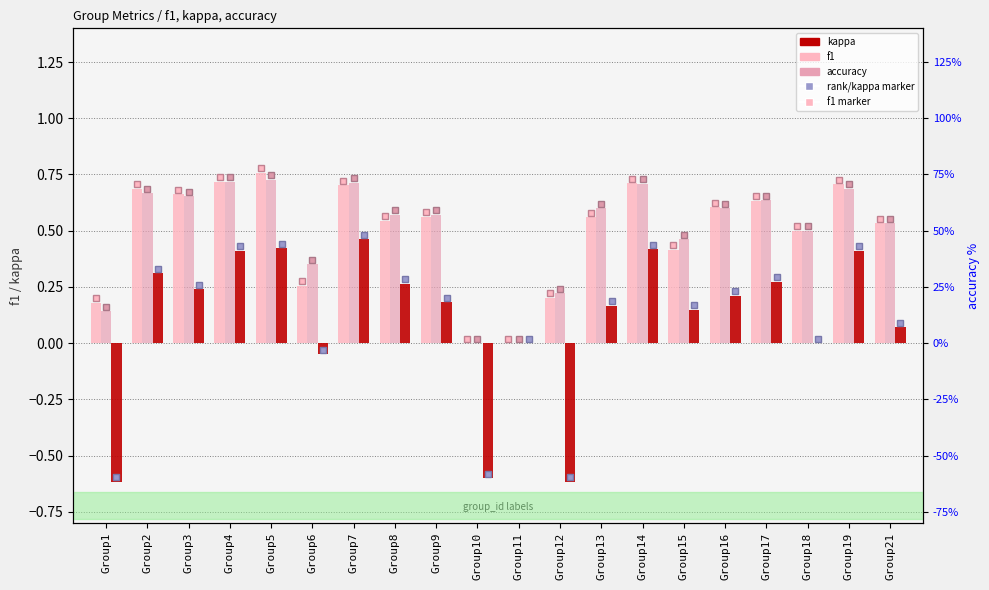

What is the sum of the f1 values at Group16 and Group10?

0.6